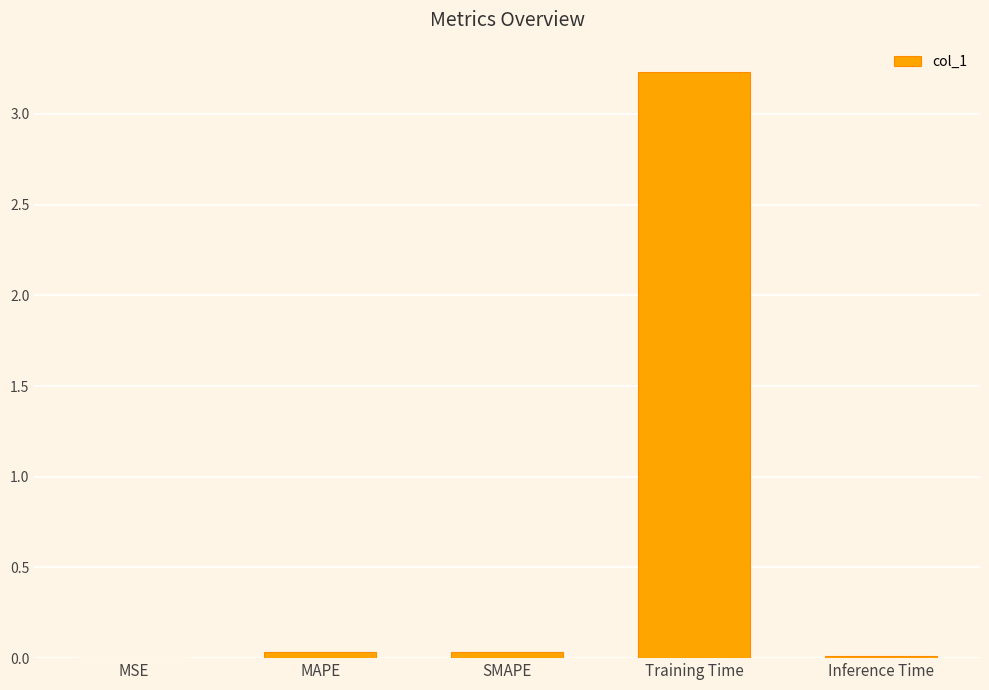

Which category has the highest value across all series?

Training Time